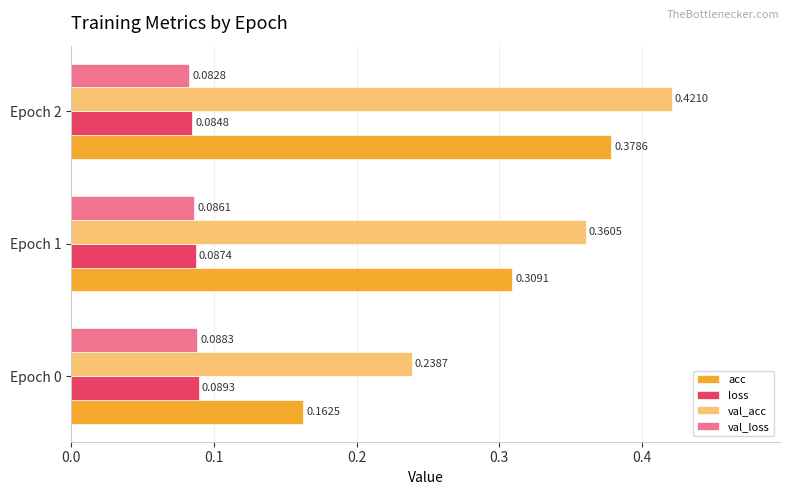

Rank the series at Epoch 1 from highest to lowest value.

val_acc, acc, loss, val_loss